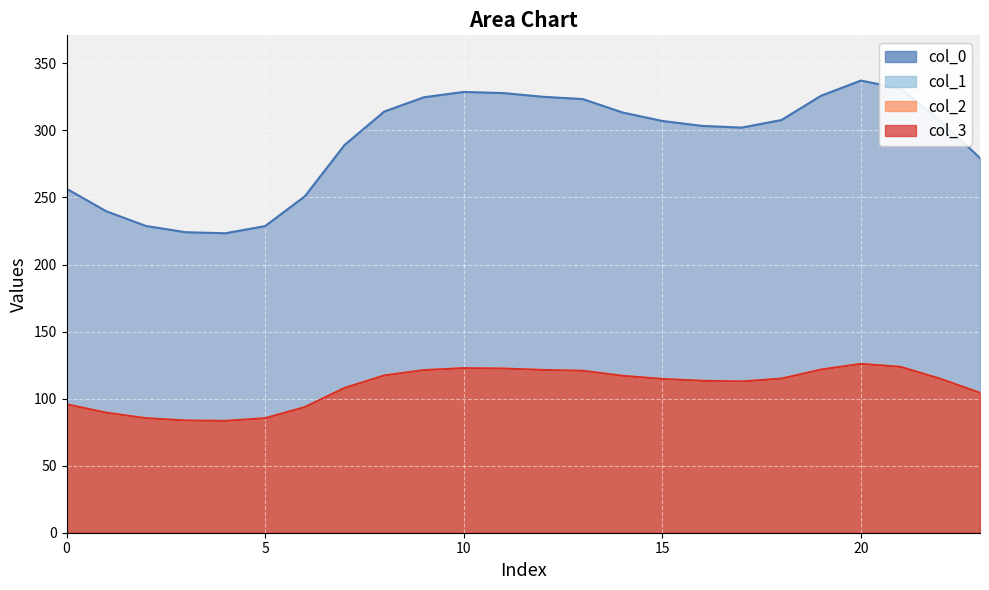

Rank the series at 0 from highest to lowest value.

col_1, col_2, col_3, col_0